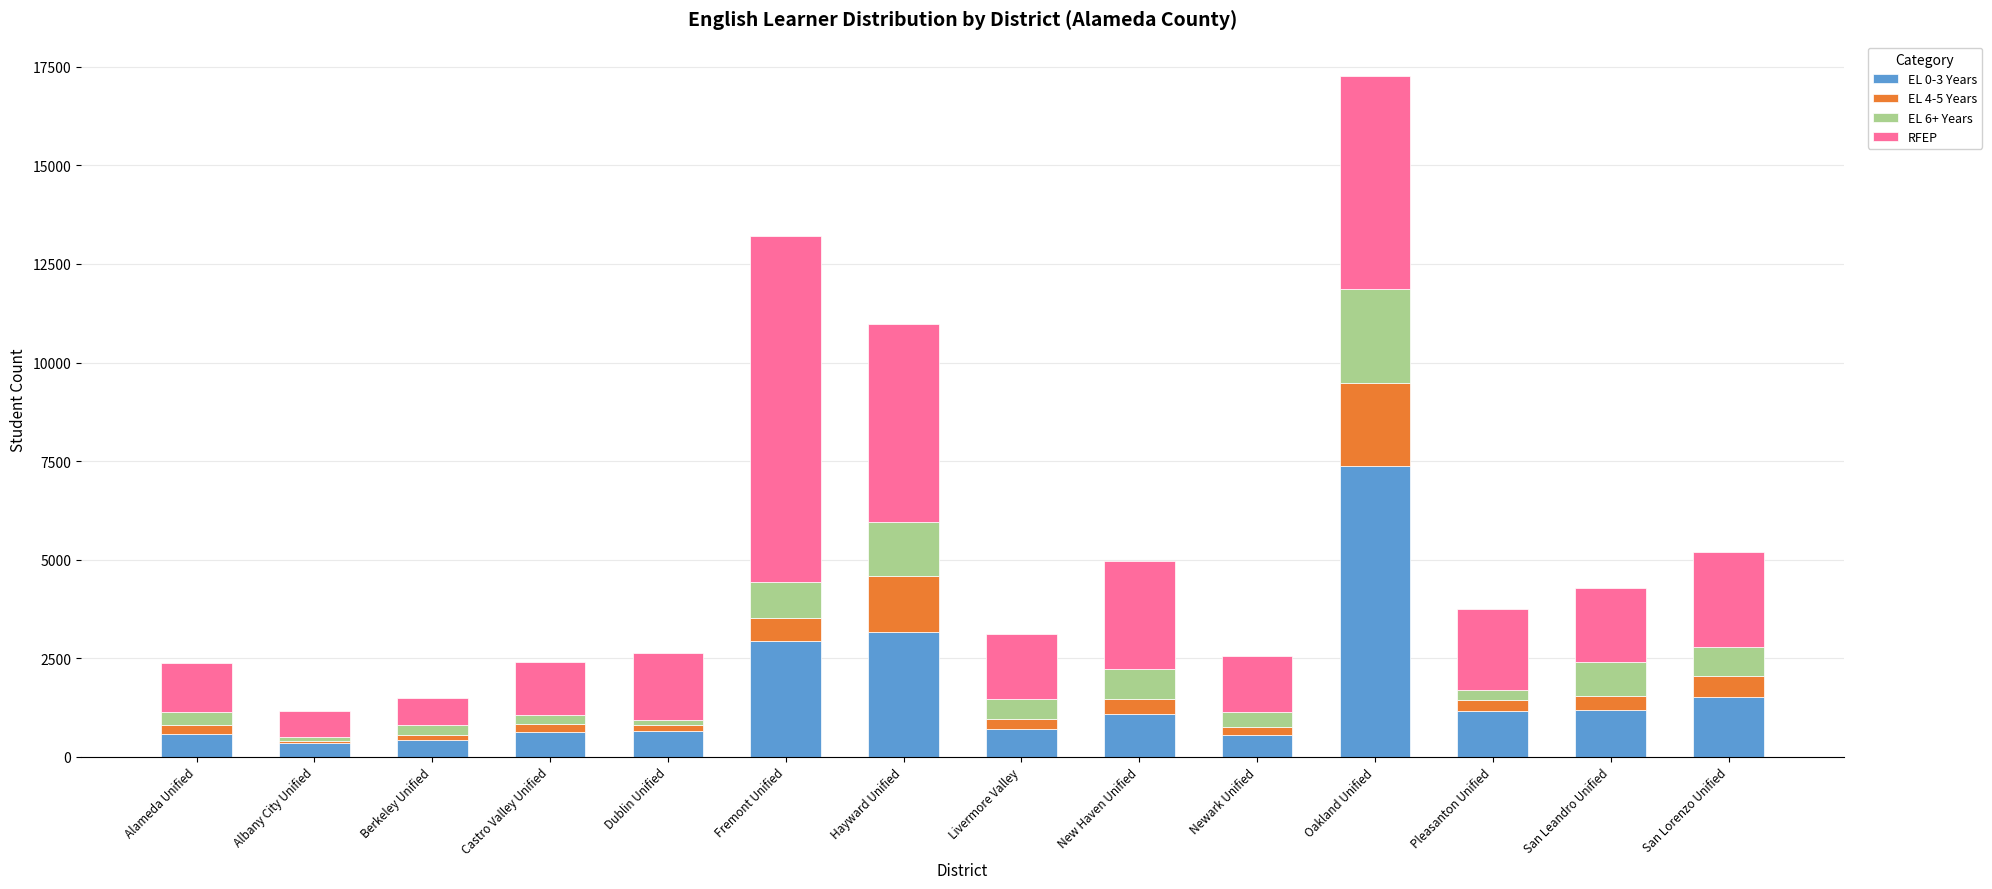

What are all the series names shown in the legend?

EL 0-3 Years, EL 4-5 Years, EL 6+ Years, RFEP